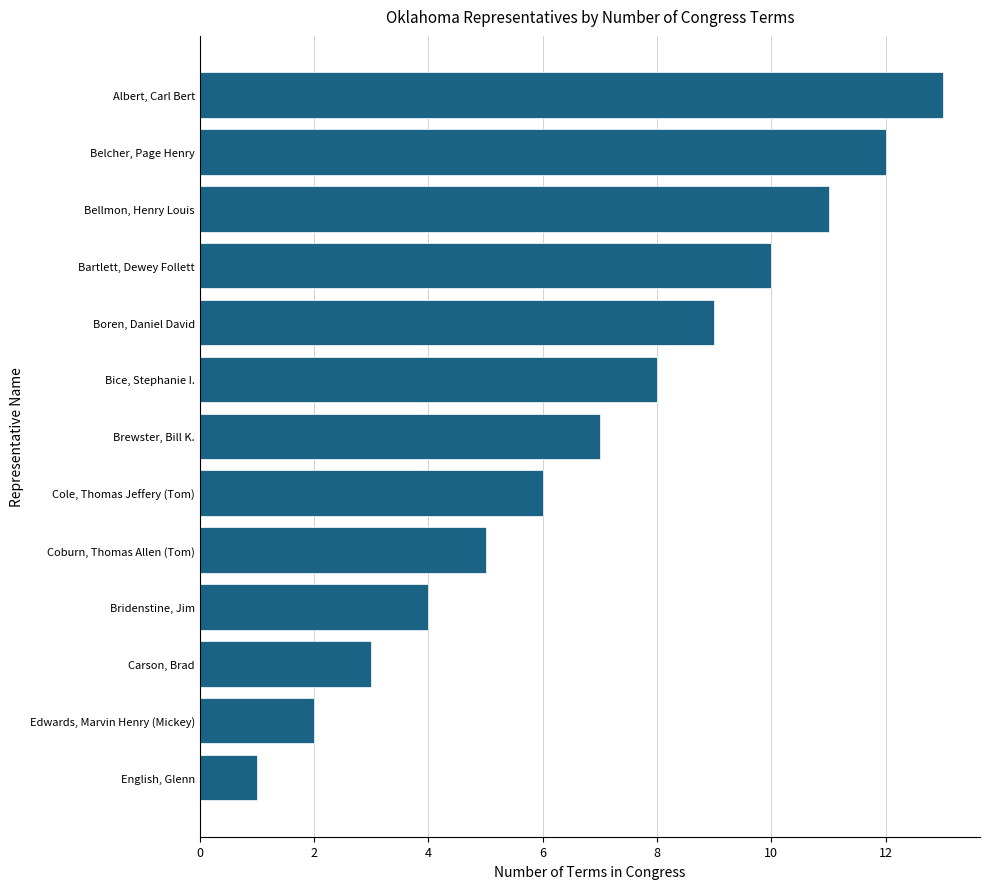

List the labels in order of value, smallest first.

English, Glenn, Edwards, Marvin Henry (Mickey), Carson, Brad, Bridenstine, Jim, Coburn, Thomas Allen (Tom), Cole, Thomas Jeffery (Tom), Brewster, Bill K., Bice, Stephanie I., Boren, Daniel David, Bartlett, Dewey Follett, Bellmon, Henry Louis, Belcher, Page Henry, Albert, Carl Bert